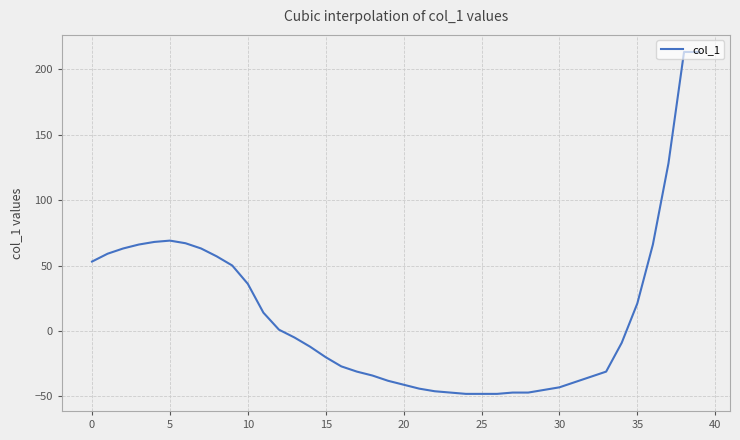

What is the maximum value shown in the chart?

213